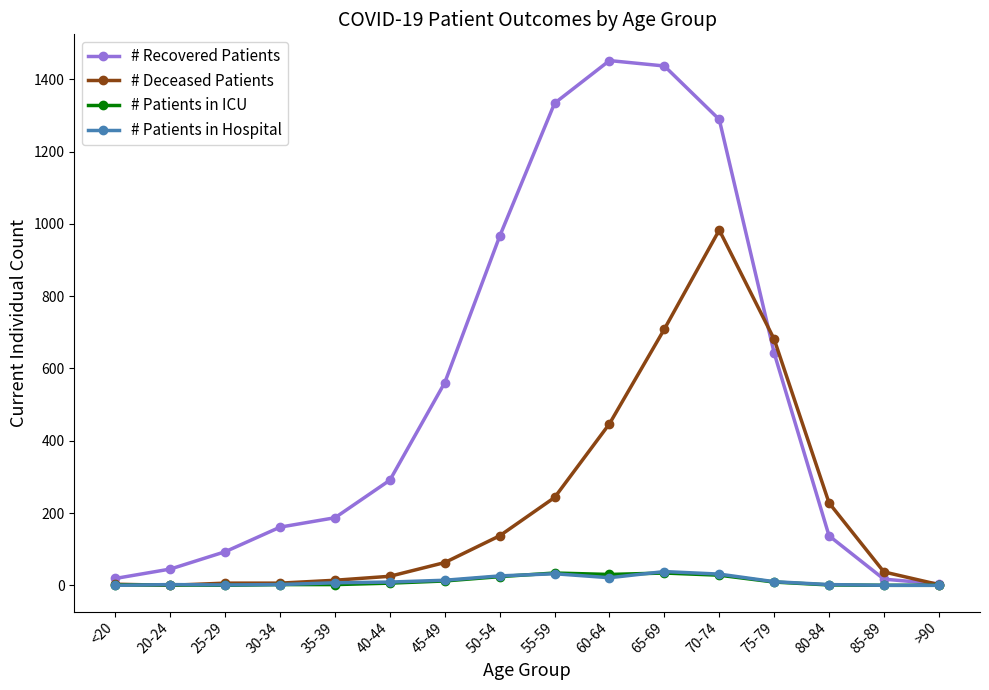

At which category does the chart reach its peak across all series?

60-64